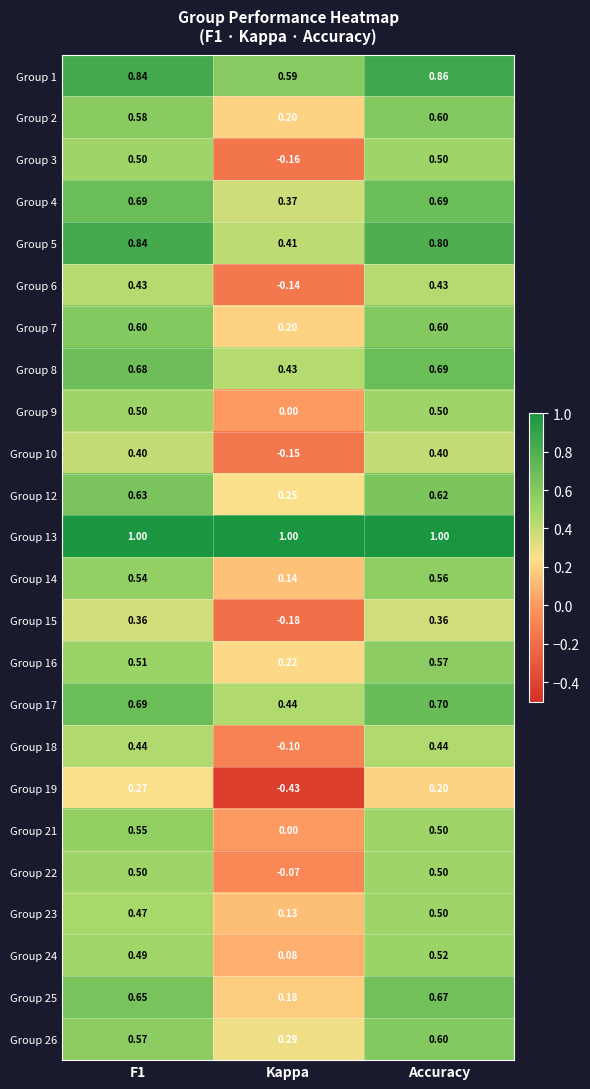

Is the value of Group 23 at F1 greater than the value of Group 22 at F1?

No